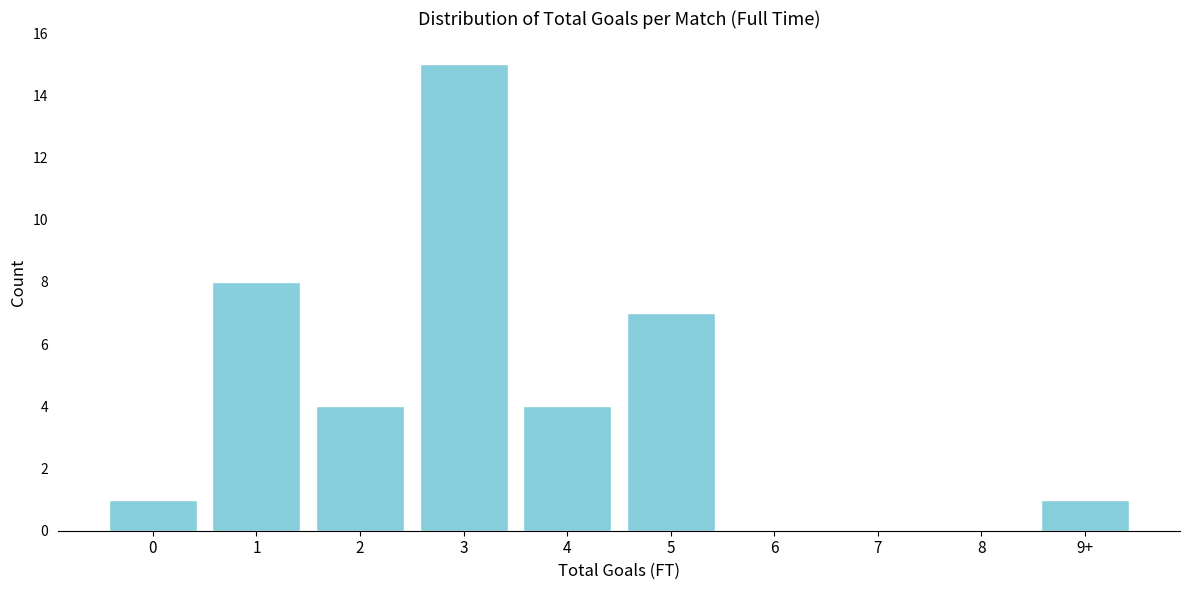

Reading right to left, transcribe all the data shown in this chart.

9+=1	8=0	7=0	6=0	5=7	4=4	3=15	2=4	1=8	0=1